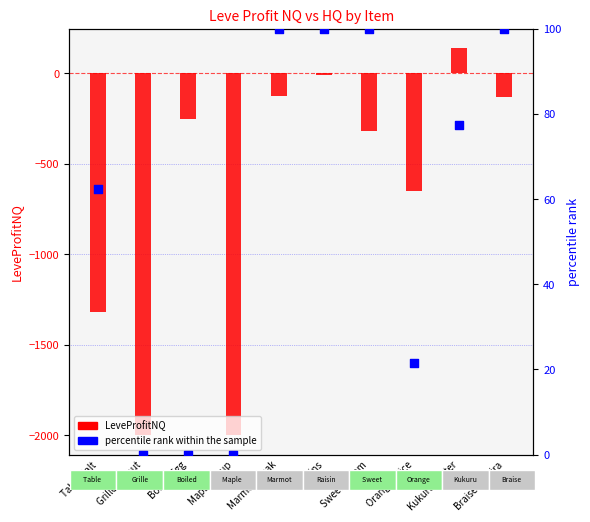

Which series has the widest spread of Y values?

LeveProfitNQ